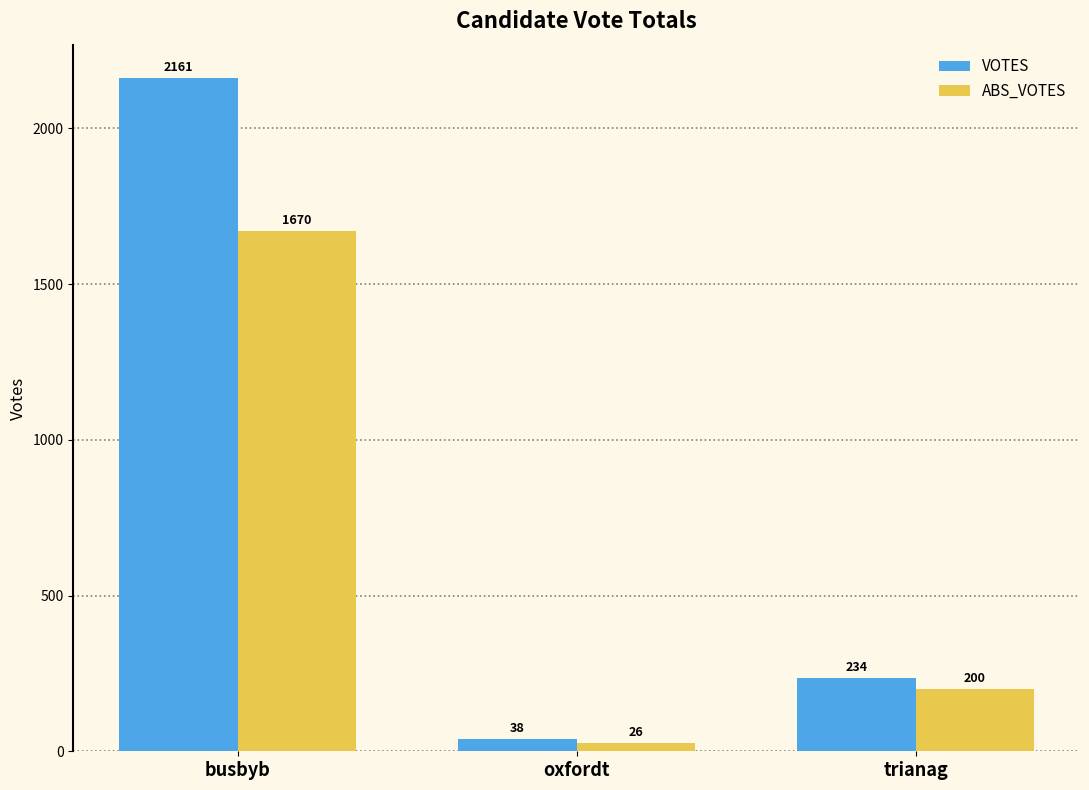

True or false: VOTES has a value of 38 at oxfordt.

True